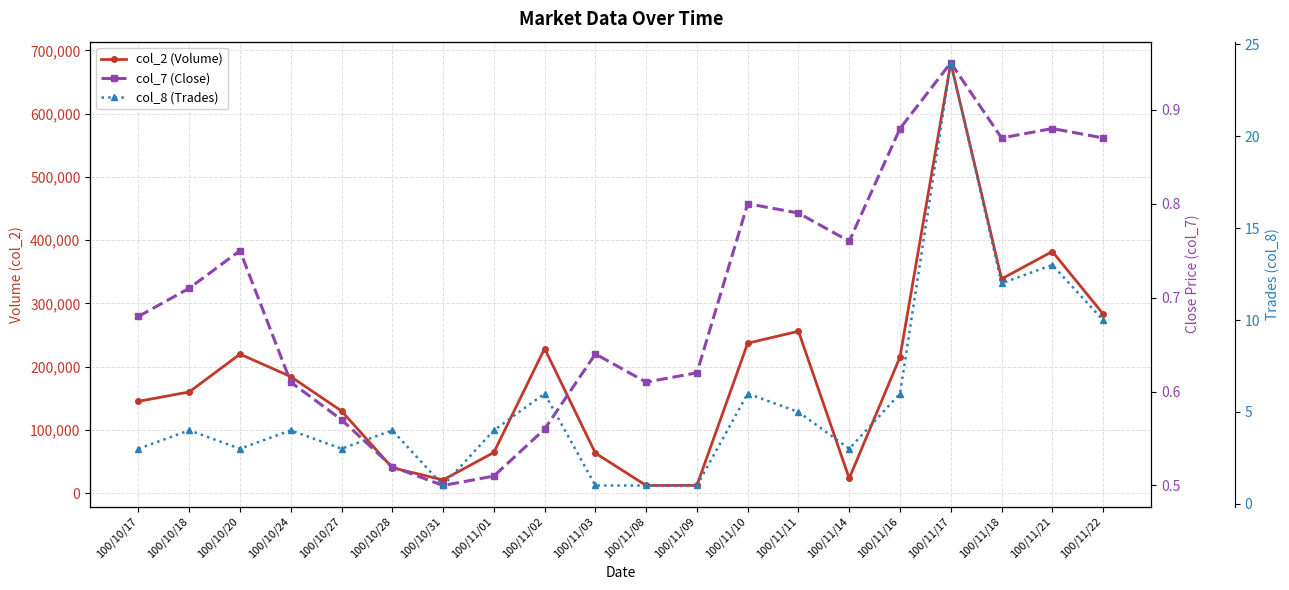

At which label does col_2 (Volume) reach its peak?

100/11/17